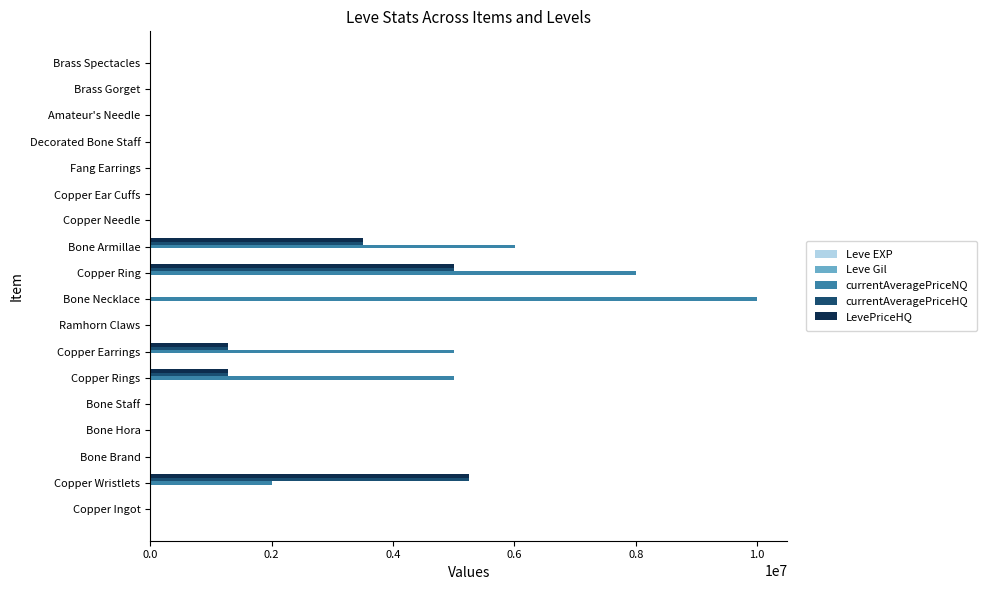

Is it true that LevePriceHQ equals 2663259.4 at Fang Earrings?

False